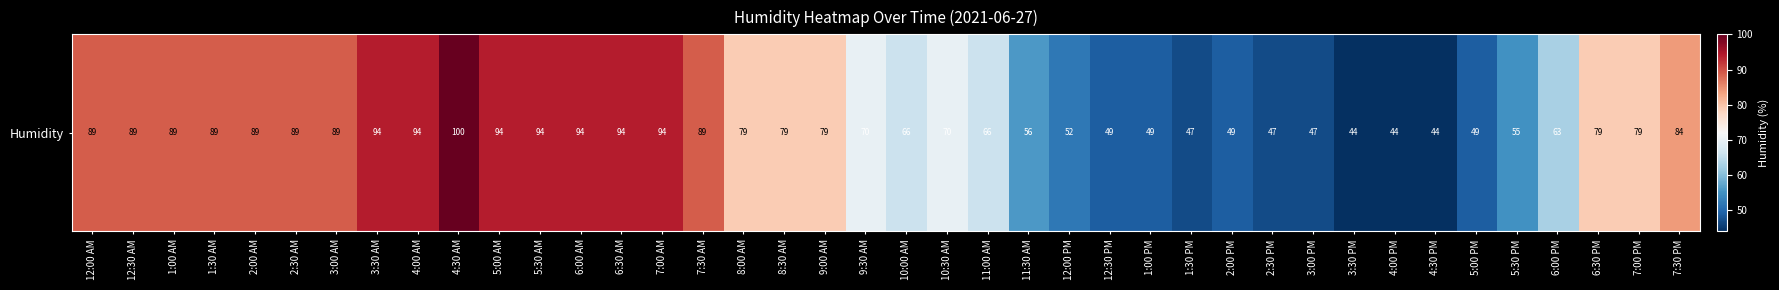

What is the change in value from 4:00 AM to 3:30 PM?

-50